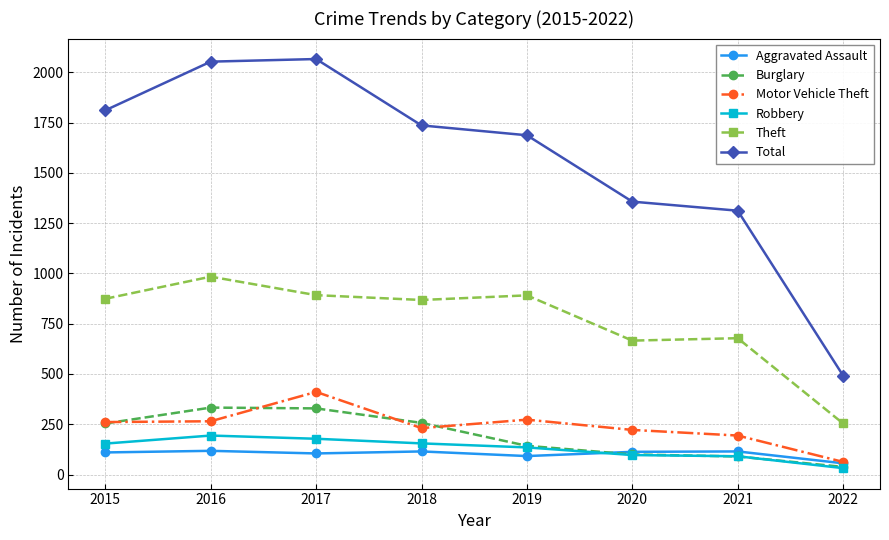

Where is Burglary nearest to the value 185?

2019